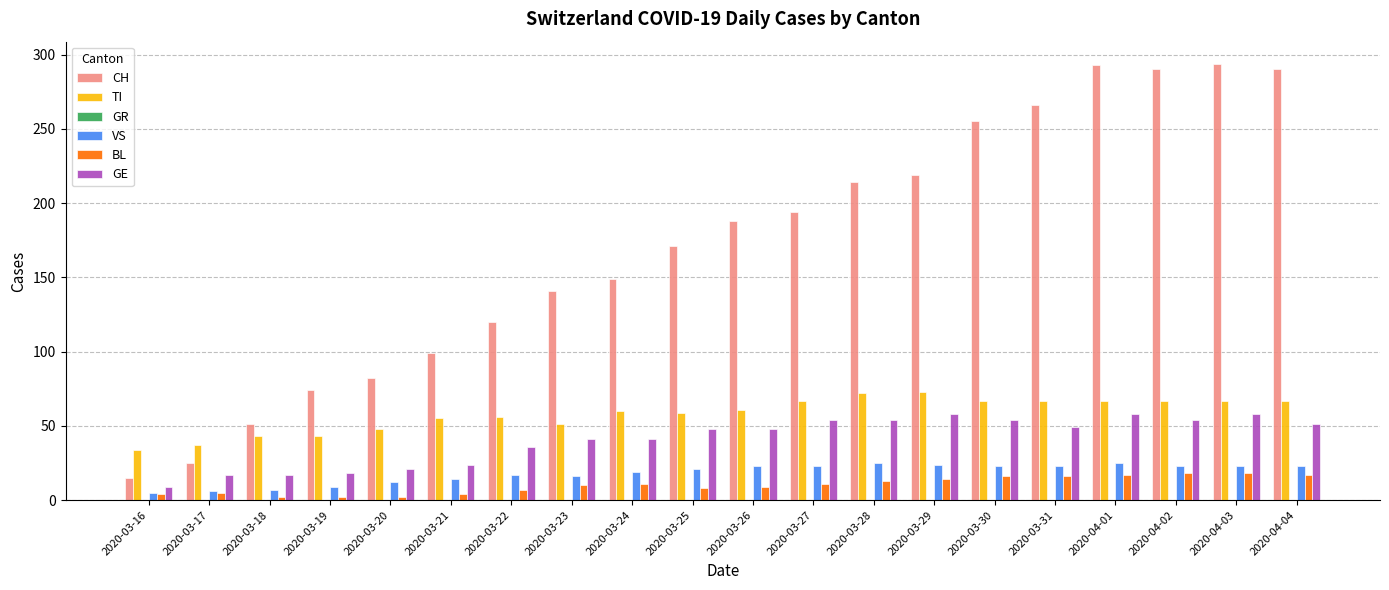

Which series changed the most between 2020-03-19 and 2020-03-27?

CH